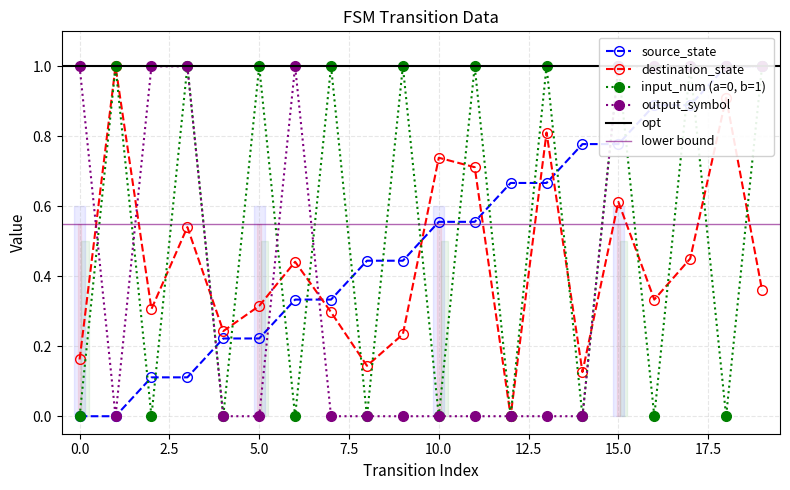

Reading left to right, what are all the values shown in this chart?

source_state: 0.0	0.0	0.1	0.1	0.2	0.2	0.3	0.3	0.4	0.4	0.6	0.6	0.7	0.7	0.8	0.8	0.9	0.9	1.0	1.0
destination_state: 0.2	1.0	0.3	0.5	0.2	0.3	0.4	0.3	0.1	0.2	0.7	0.7	0.0	0.8	0.1	0.6	0.3	0.5	0.9	0.4
input_num (a=0, b=1): 0.0	1.0	0.0	1.0	0.0	1.0	0.0	1.0	0.0	1.0	0.0	1.0	0.0	1.0	0.0	1.0	0.0	1.0	0.0	1.0
output_symbol: 1.0	0.0	1.0	1.0	0.0	0.0	1.0	0.0	0.0	0.0	0.0	0.0	0.0	0.0	0.0	1.0	1.0	1.0	1.0	1.0